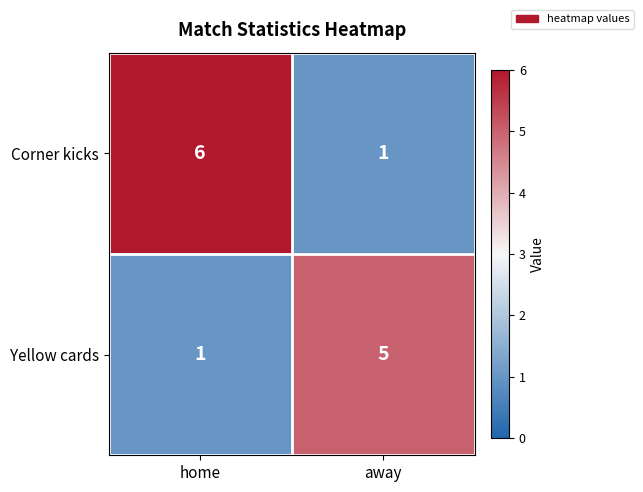

True or false: Yellow cards has a value of 5 at away.

True